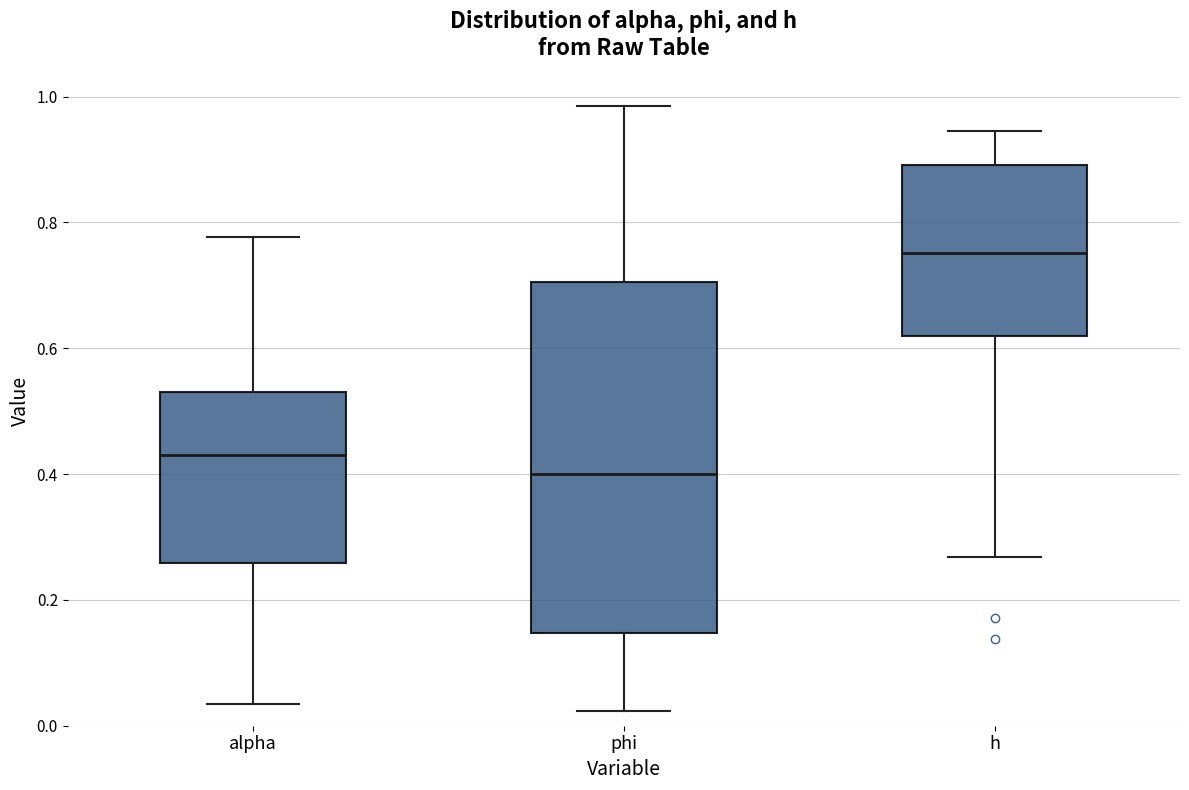

Where does the median line of the box for h sit on the y-axis? The values are not printed on the chart, so give them approximately, as read against the axis.

0.76